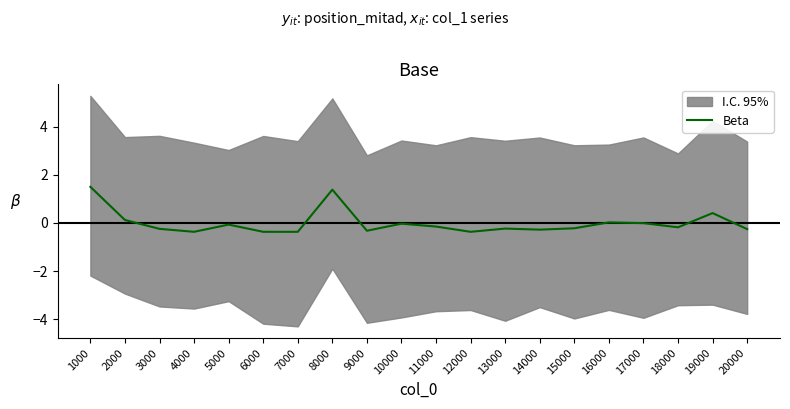

Where is the first local maximum?

5000